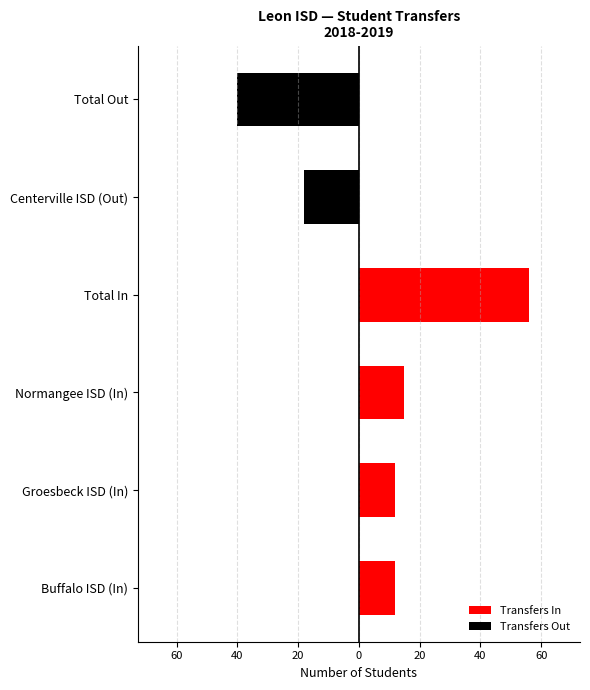

Reading left to right, what are all the values shown in this chart?

Transfers In: 12	12	15	56	0	0
Transfers Out: 0	0	0	0	-18	-40